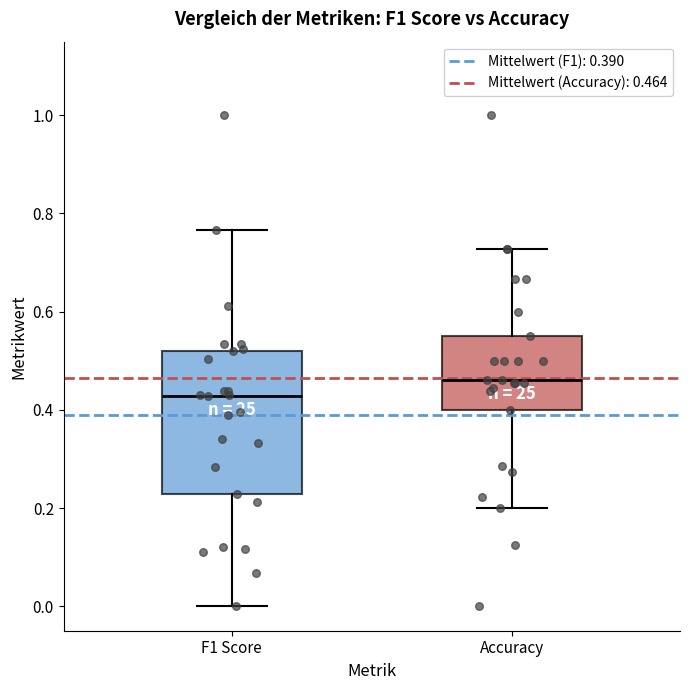

Reading left to right, read every box against the y-axis: the position of its median line, the range the box covers, and the ends of its whiskers. The values are not printed on the chart, so give them approximately, as read against the axis.

F1 Score: median 0.42, box 0.22 to 0.52, whiskers 0.00 to 0.76
Accuracy: median 0.46, box 0.40 to 0.56, whiskers 0.20 to 0.72